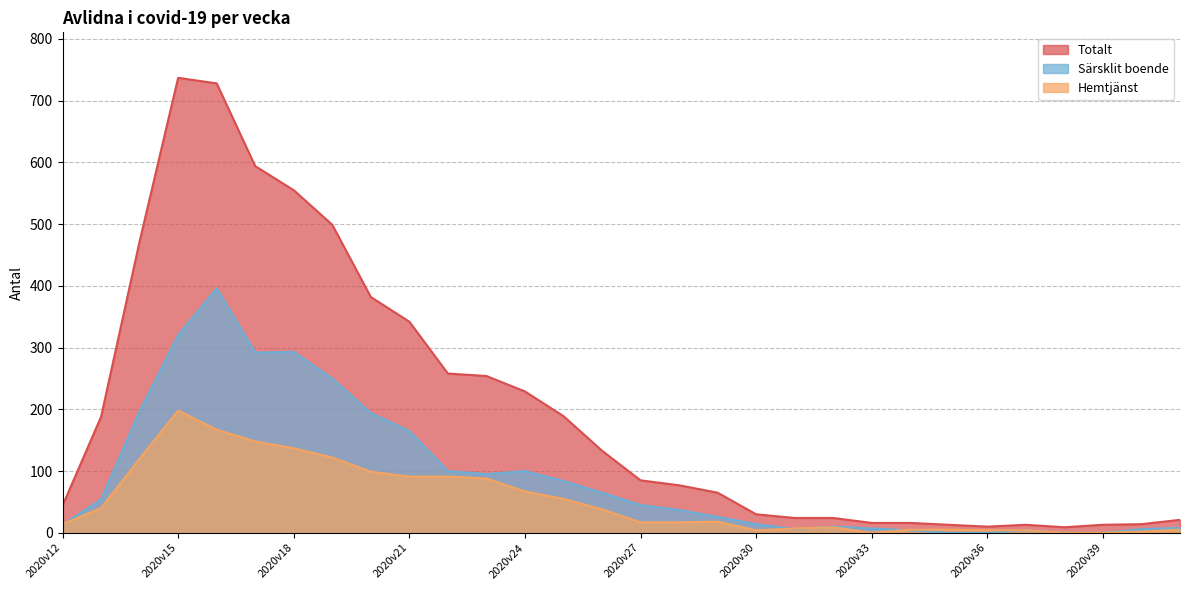

What is the value of the Hemtjänst point at the 30th from the left?

5